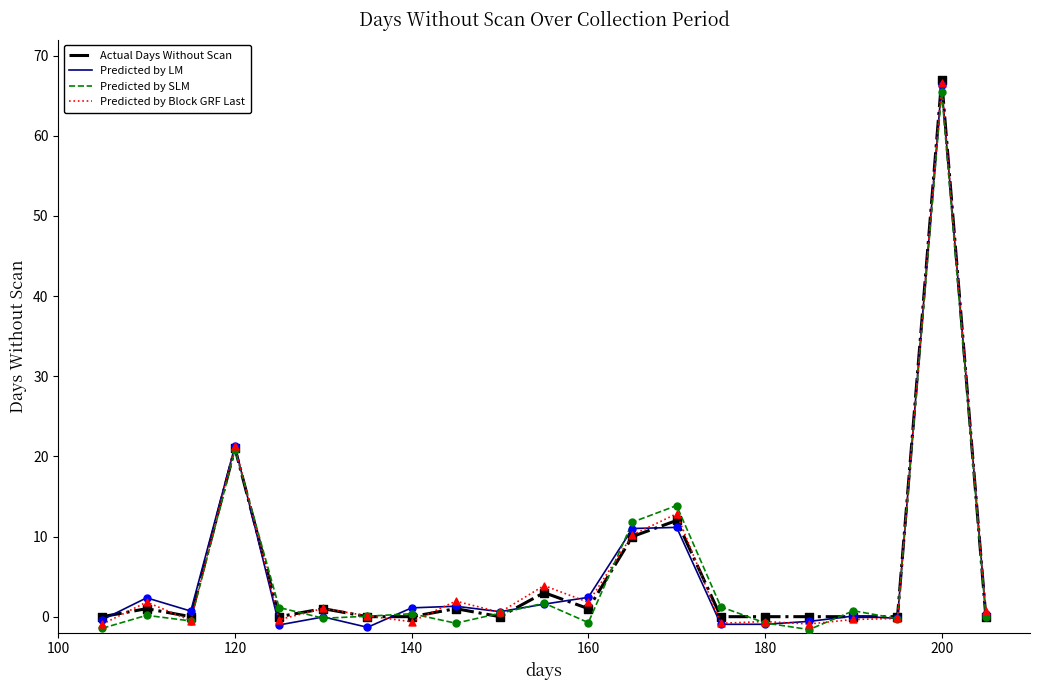

What is the highest value of the Actual Days Without Scan series?

67.0